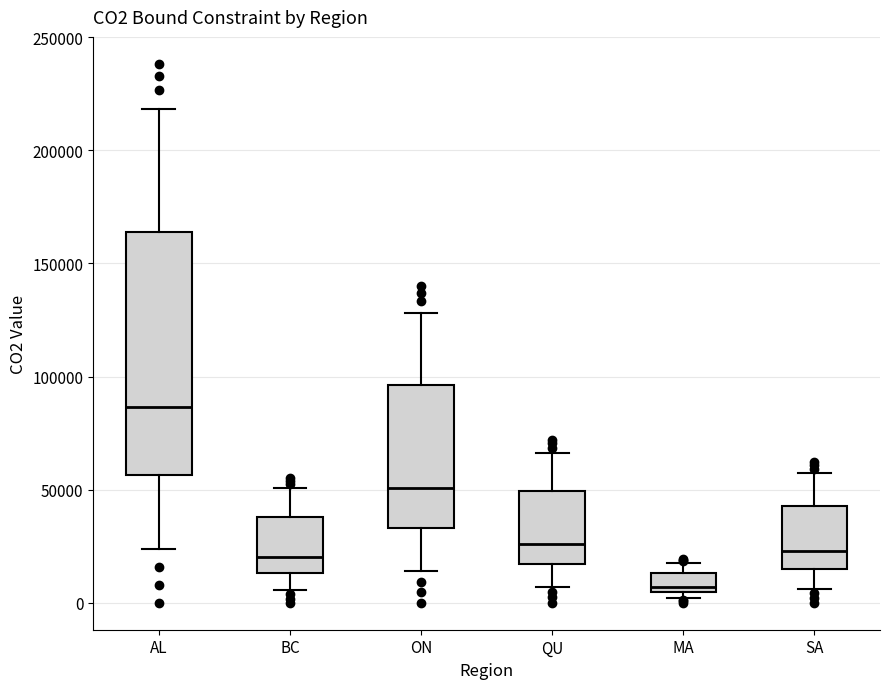

Reading left to right, read every box against the y-axis: the position of its median line, the range the box covers, and the ends of its whiskers. The values are not printed on the chart, so give them approximately, as read against the axis.

AL: median 85000, box 55000 to 165000, whiskers 25000 to 220000
BC: median 20000, box 15000 to 40000, whiskers 5000 to 50000
ON: median 50000, box 35000 to 95000, whiskers 15000 to 130000
QU: median 25000, box 15000 to 50000, whiskers 5000 to 65000
MA: median 5000 (just above the box's lower edge), box 5000 to 15000, whiskers 0 to 20000
SA: median 25000, box 15000 to 45000, whiskers 5000 to 55000